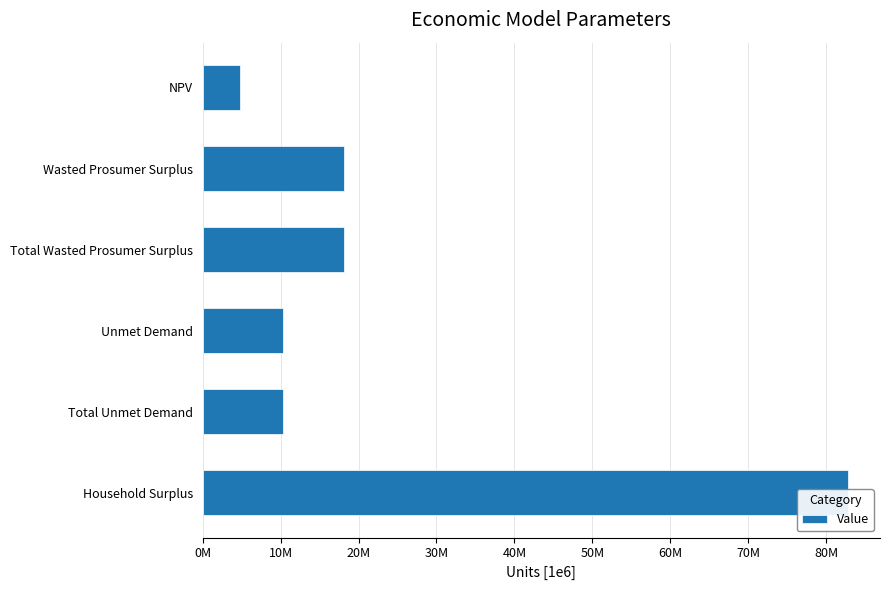

What is the maximum value shown in the chart?

82777265.4